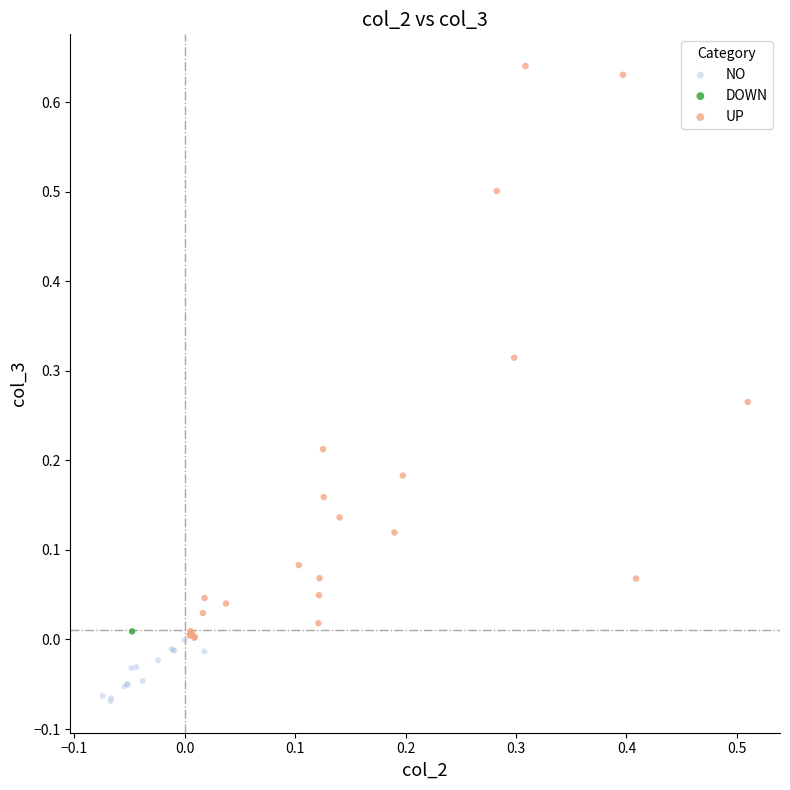

Which series reaches the maximum Y coordinate?

UP